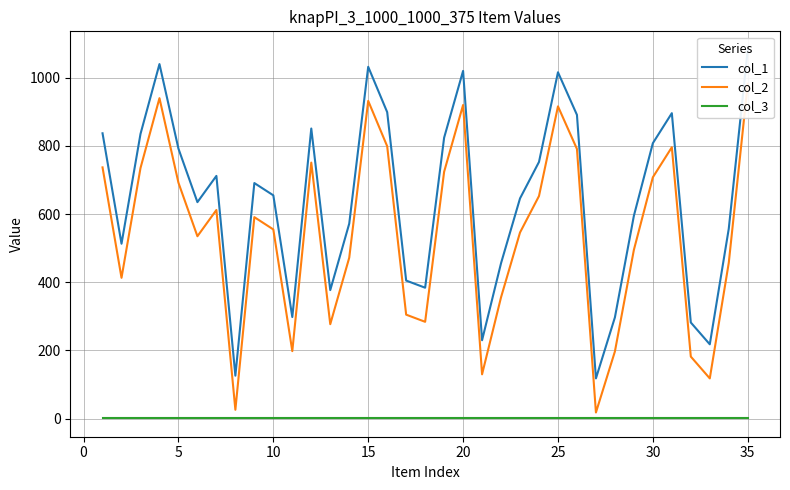

True or false: col_3 has more than 1 interior local peaks.

False